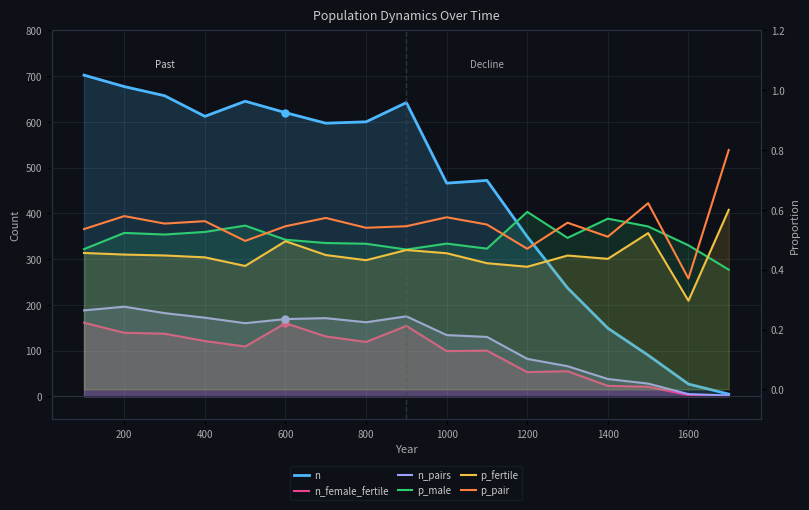

True or false: p_fertile and p_male intersect in this chart.

True